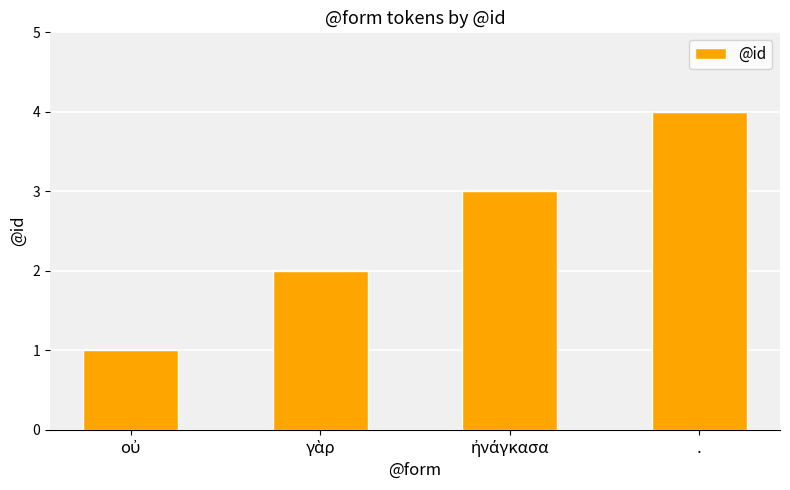

What value does the data have at .?

4